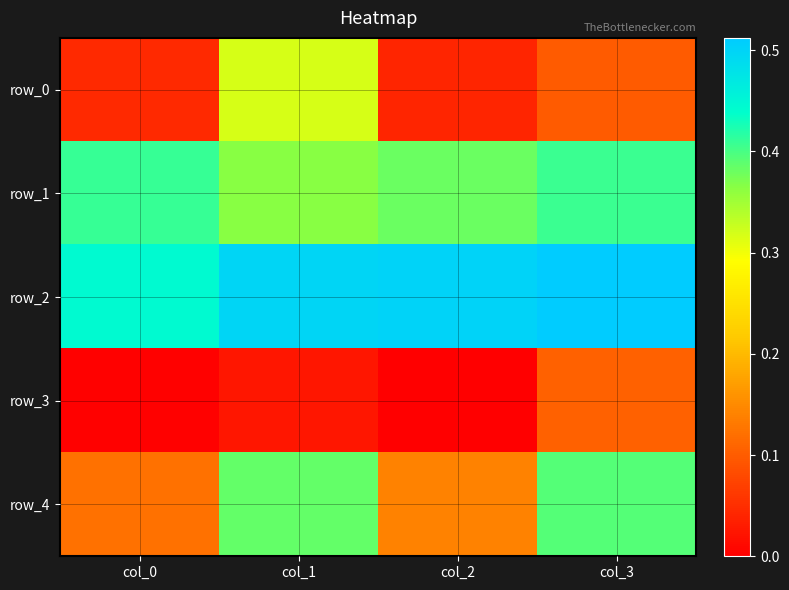

What is the total value across all series at col_3?

1.5